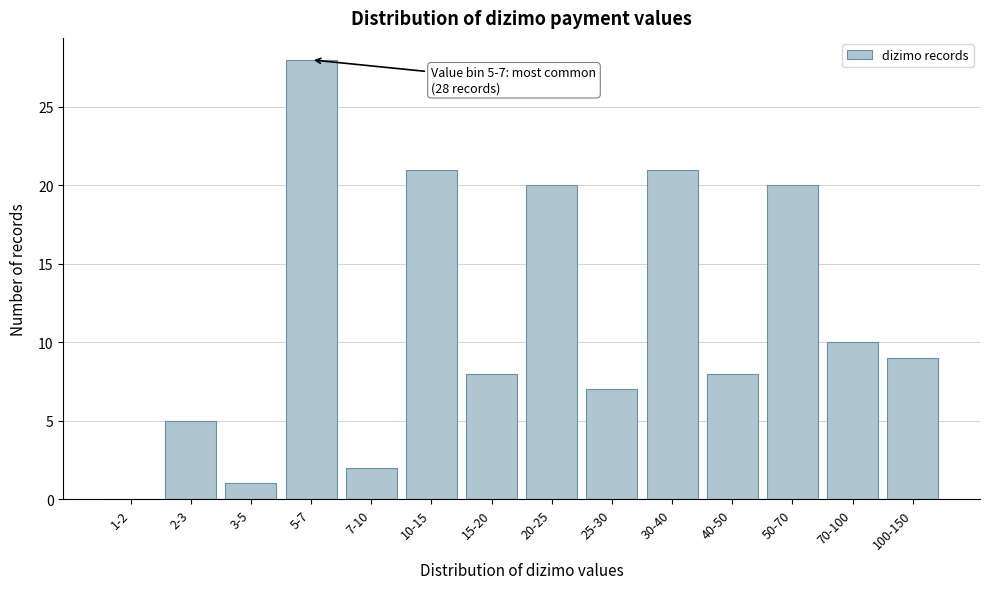

Reading left to right, extract all data points from this chart.

1-2=0	2-3=5	3-5=1	5-7=28	7-10=2	10-15=21	15-20=8	20-25=20	25-30=7	30-40=21	40-50=8	50-70=20	70-100=10	100-150=9